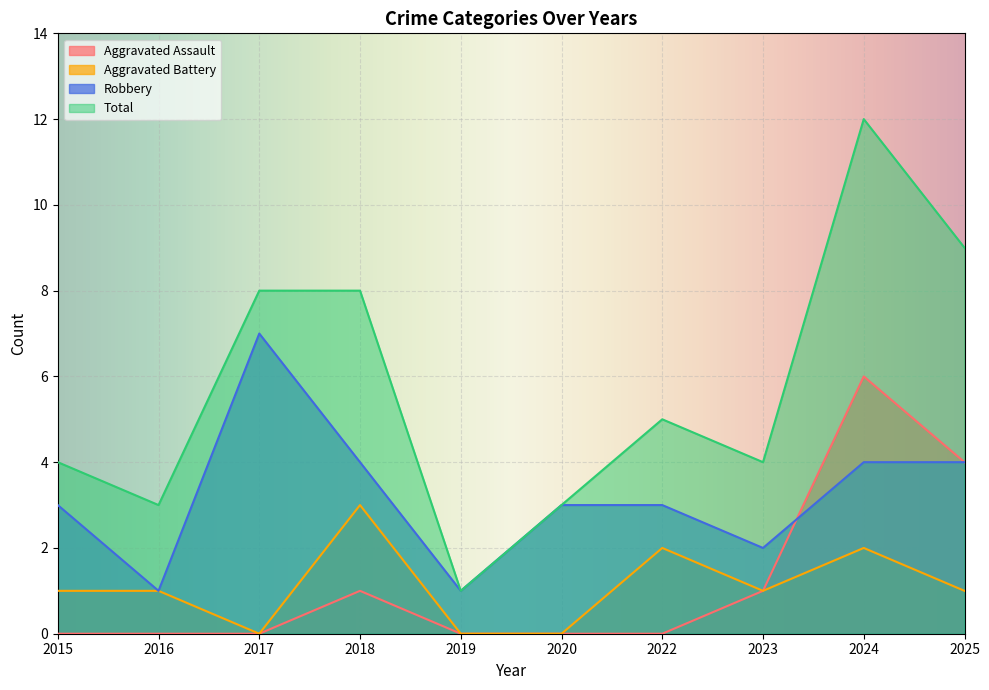

What is the lowest value of the Total series?

1